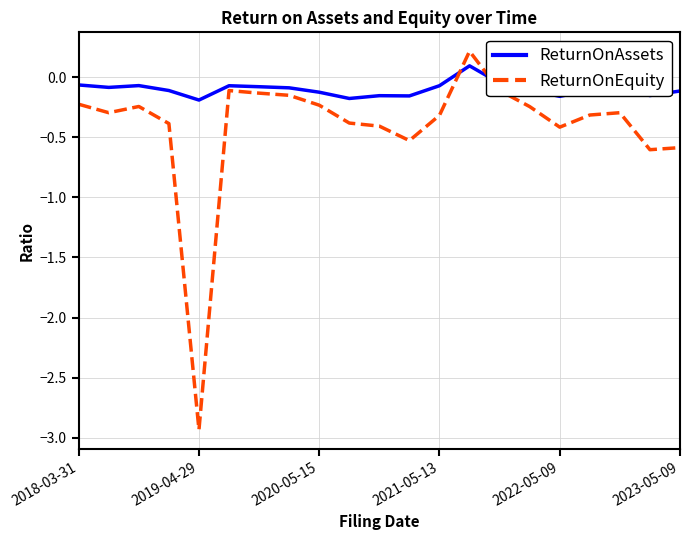

Is this an area chart (filled region under the line)?

No